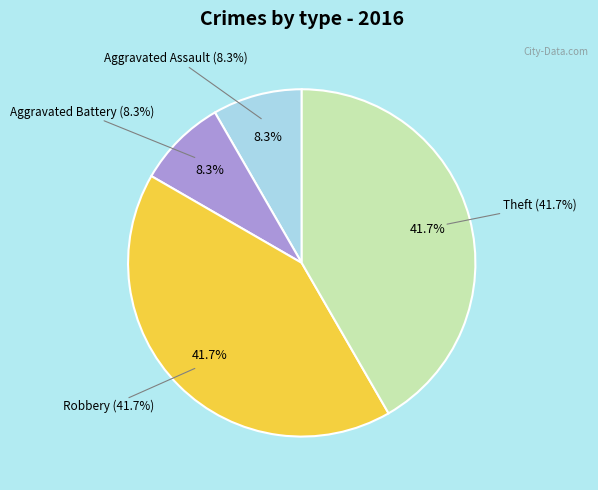

Is the sum of Aggravated Assault and Theft greater than half?

No